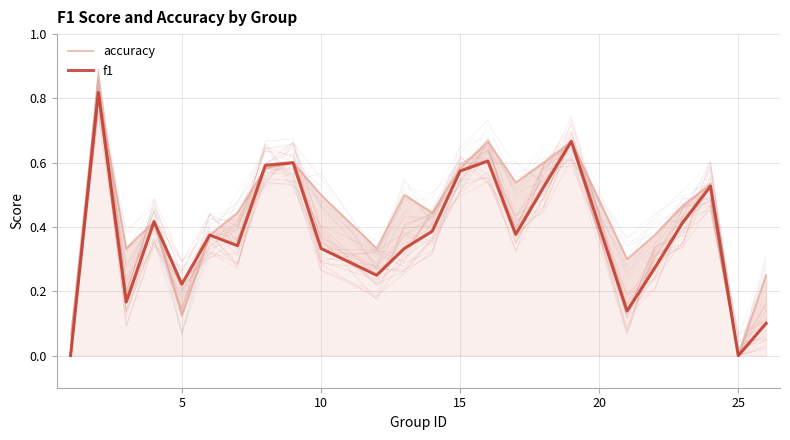

Which series has the largest total across all categories?

accuracy